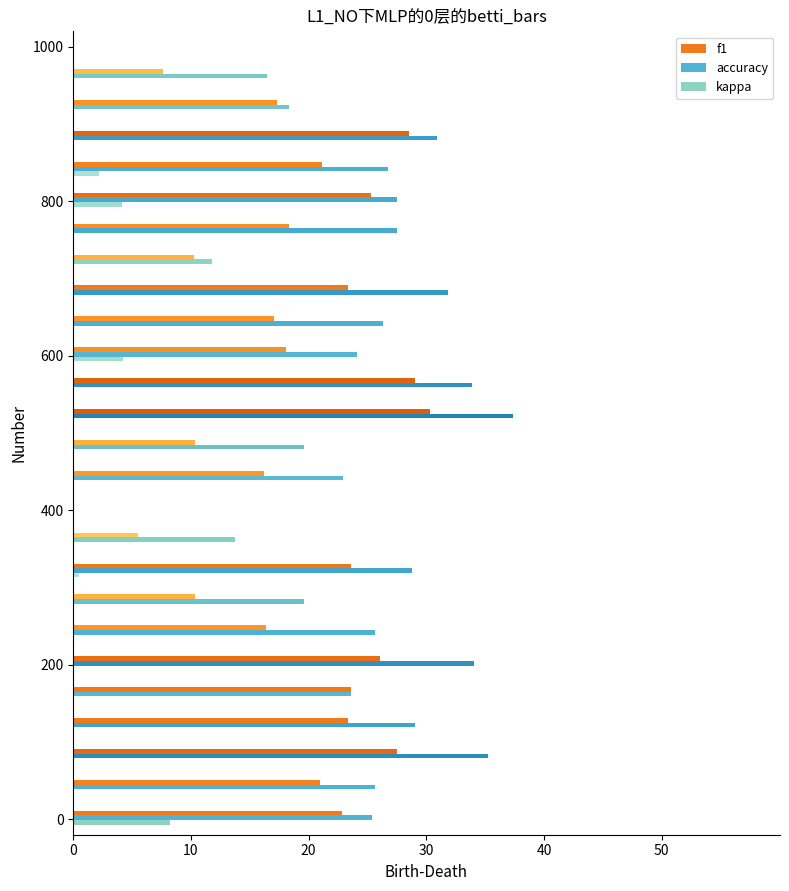

What is the maximum value for kappa?

8.2